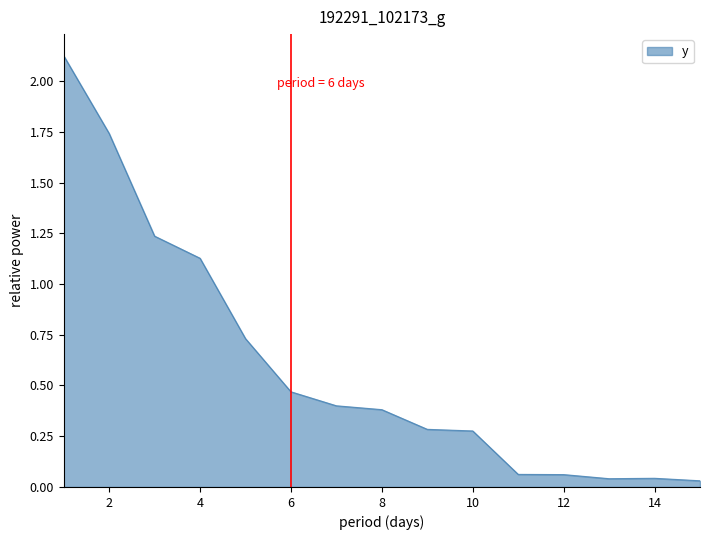

List the labels in order of value, largest first.

1, 2, 3, 4, 5, 6, 7, 8, 9, 10, 11, 12, 14, 13, 15